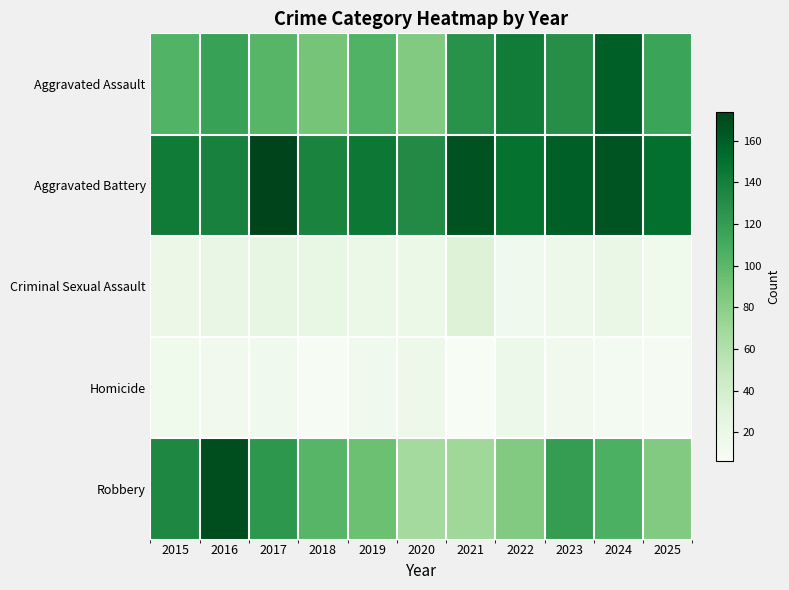

Which series has the largest range (max minus min)?

Robbery